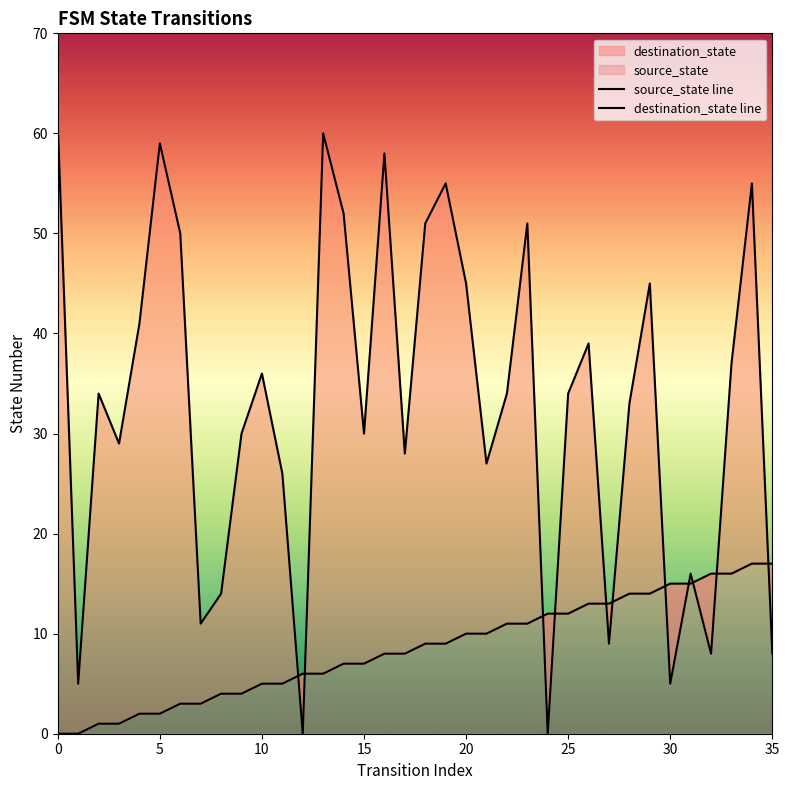

Reading left to right, list all the values displayed in this chart.

source_state line: 0	0	1	1	2	2	3	3	4	4	5	5	6	6	7	7	8	8	9	9	10	10	11	11	12	12	13	13	14	14	15	15	16	16	17	17
destination_state line: 61	5	34	29	41	59	50	11	14	30	36	26	0	60	52	30	58	28	51	55	45	27	34	51	0	34	39	9	33	45	5	16	8	37	55	8